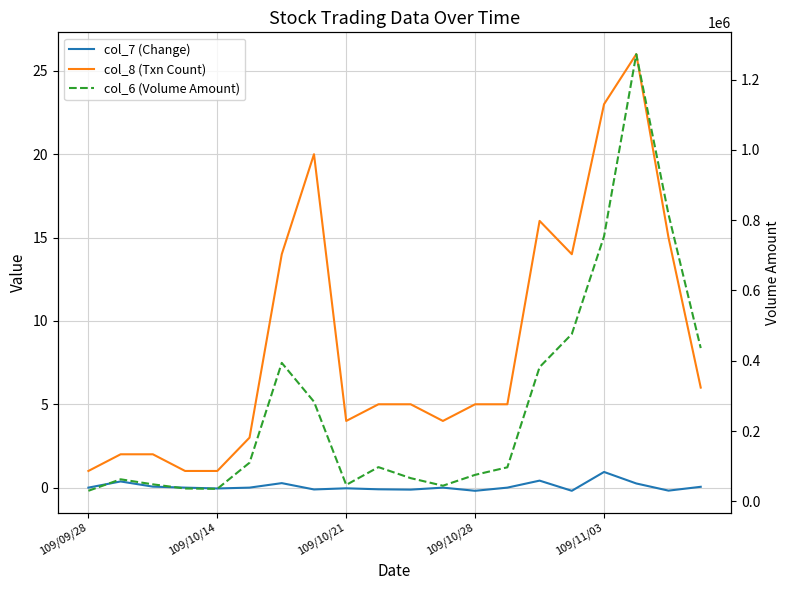

True or false: col_7 (Change) has more than 1 interior local peaks.

True